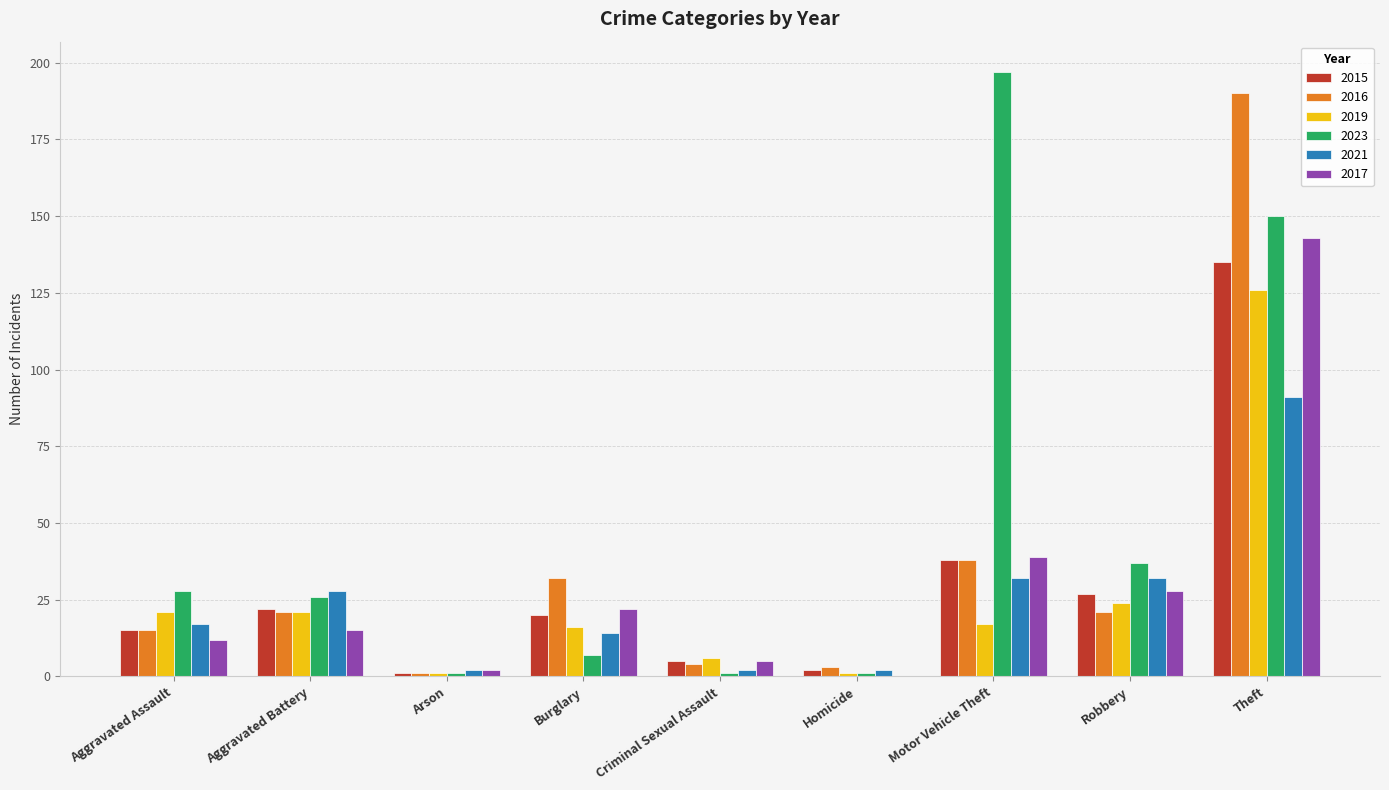

Which series changed the most between Motor Vehicle Theft and Robbery?

2023